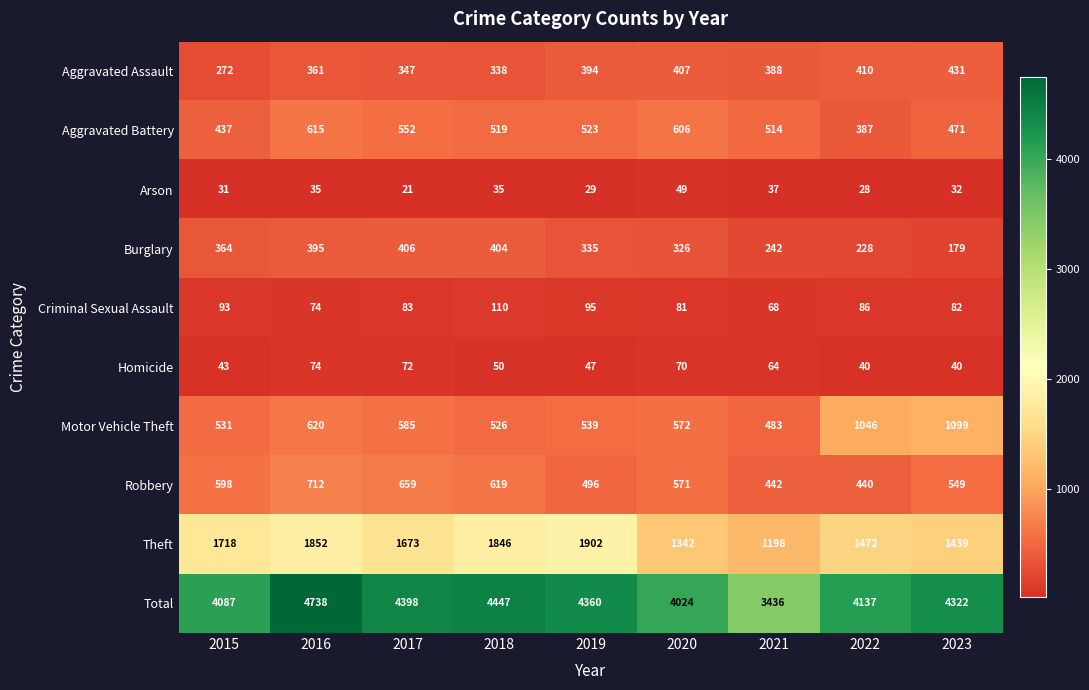

At which category does the chart reach its peak across all series?

2016